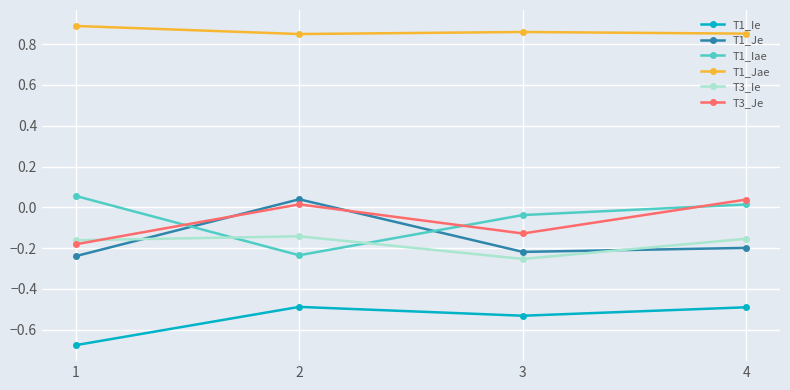

Which series has the largest total across all categories?

T1_Jae